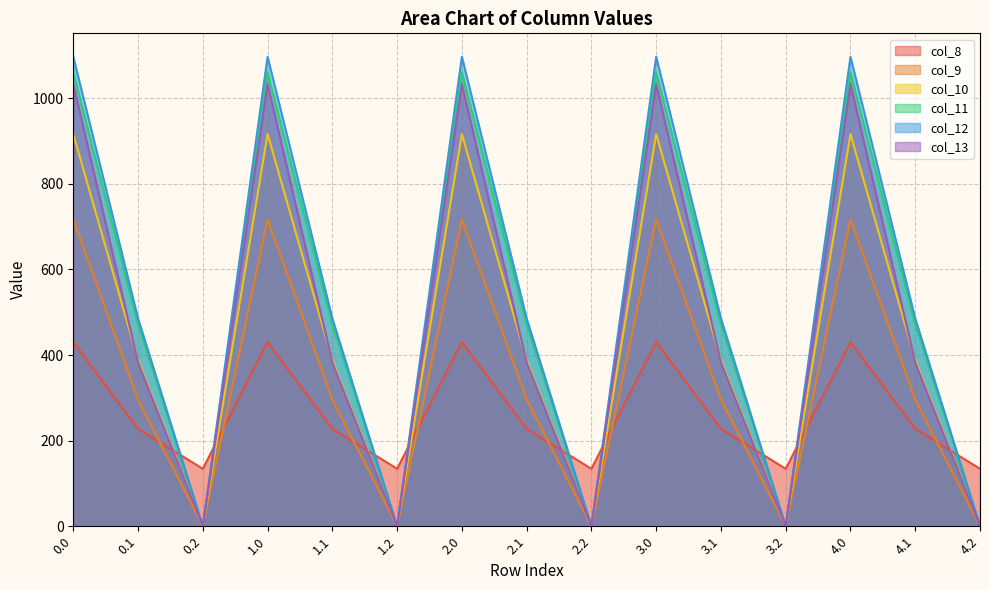

At which label is col_13 closest to 516?

0.1